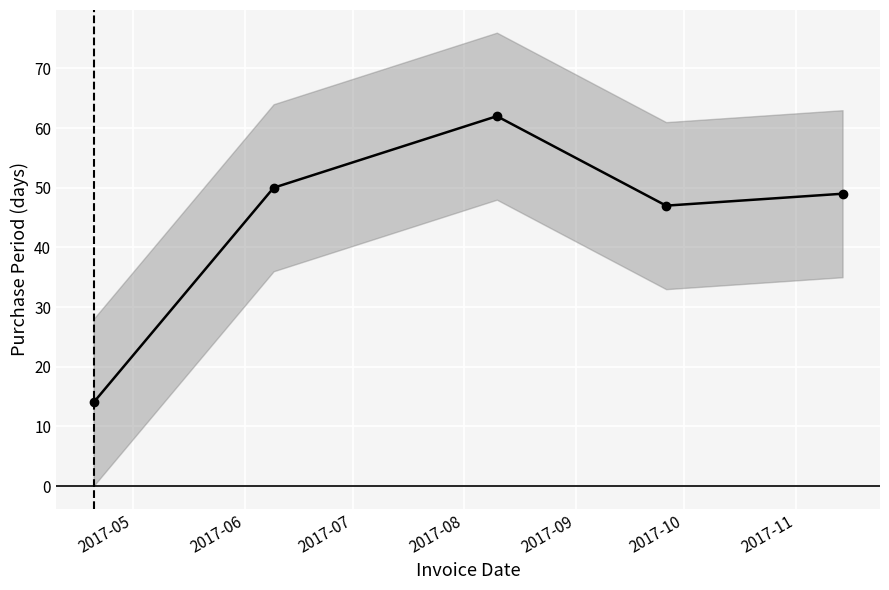

The value at 2017-05 is 14. True or false?

True